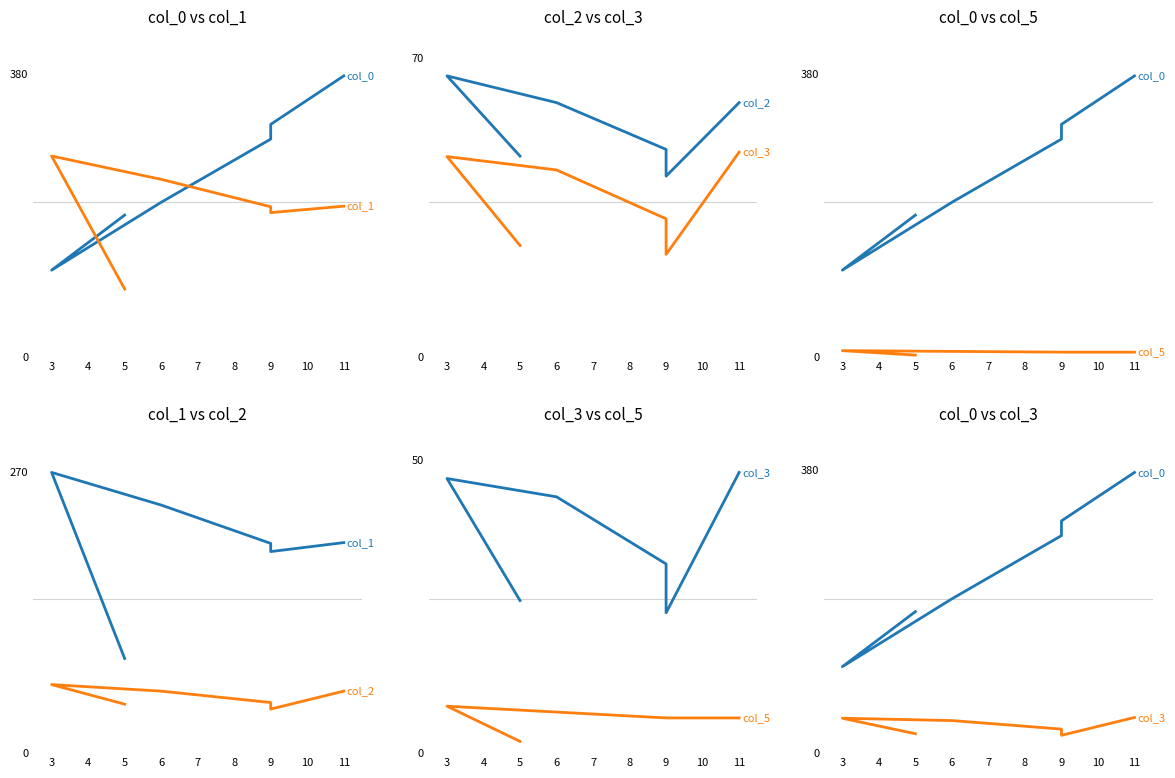

Which series has the largest total across all categories?

col_0